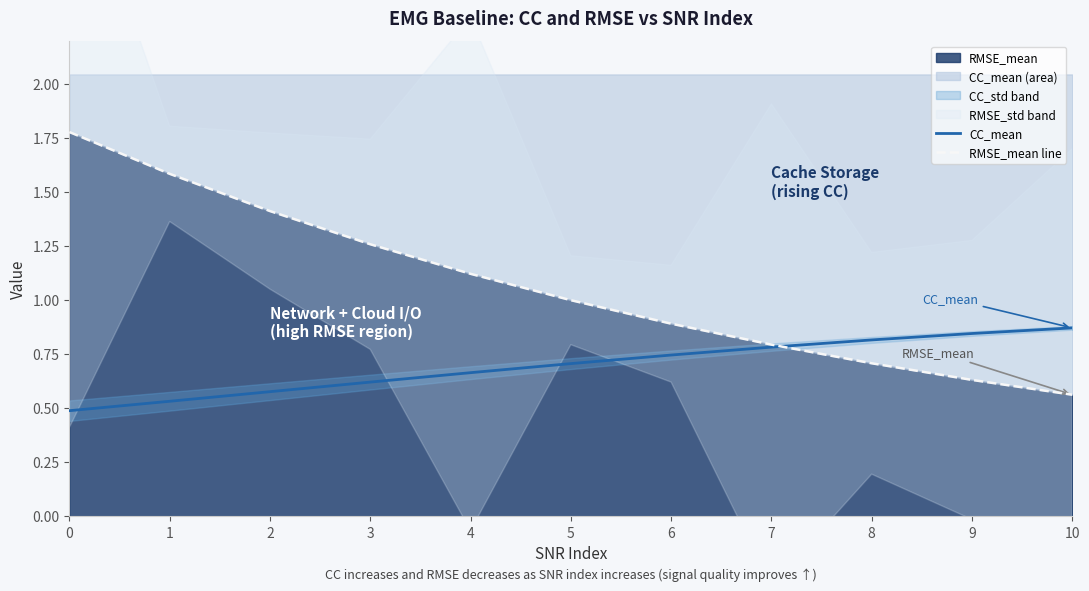

Where is RMSE_mean line nearest to the value 1?

5